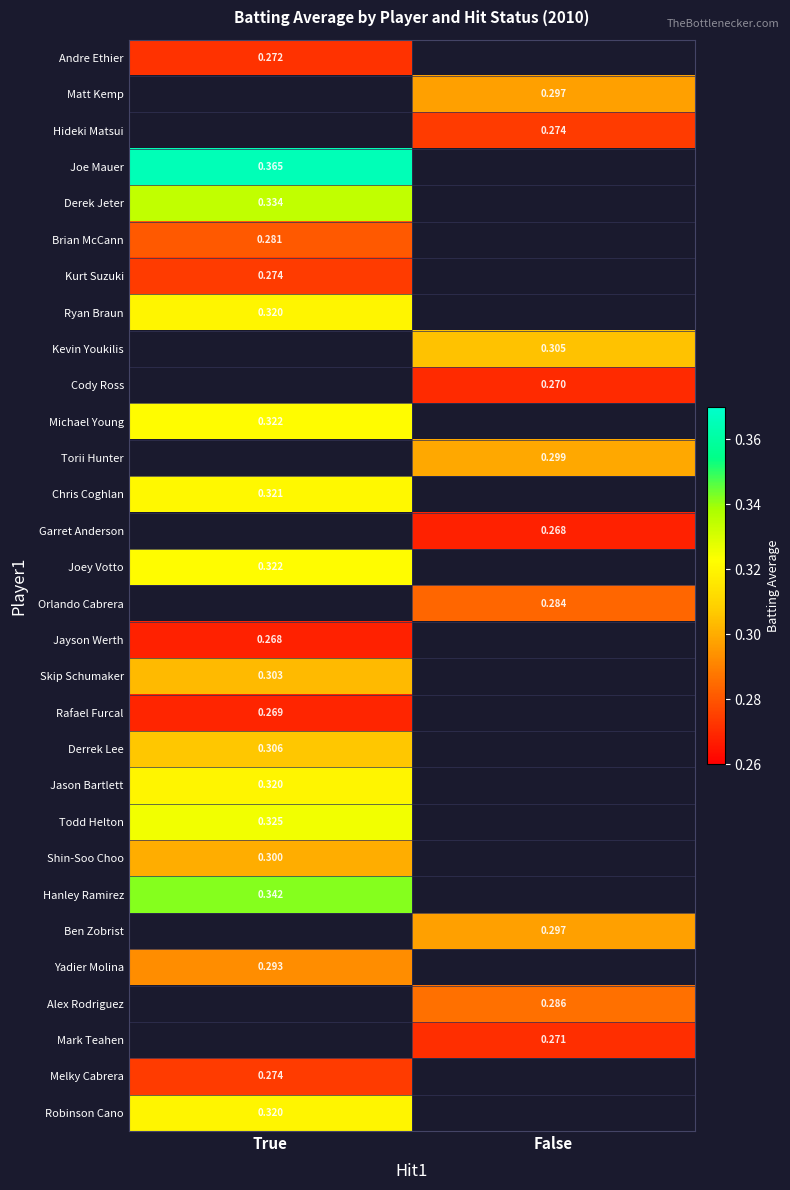

How many distinct data groups are displayed?

30